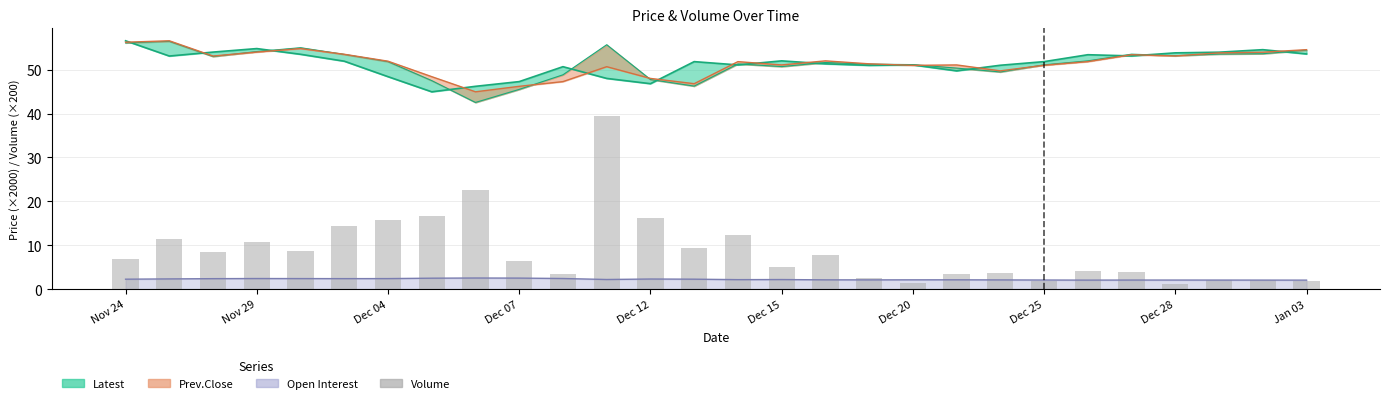

Which label corresponds to the smallest value in the chart?

Dec 28